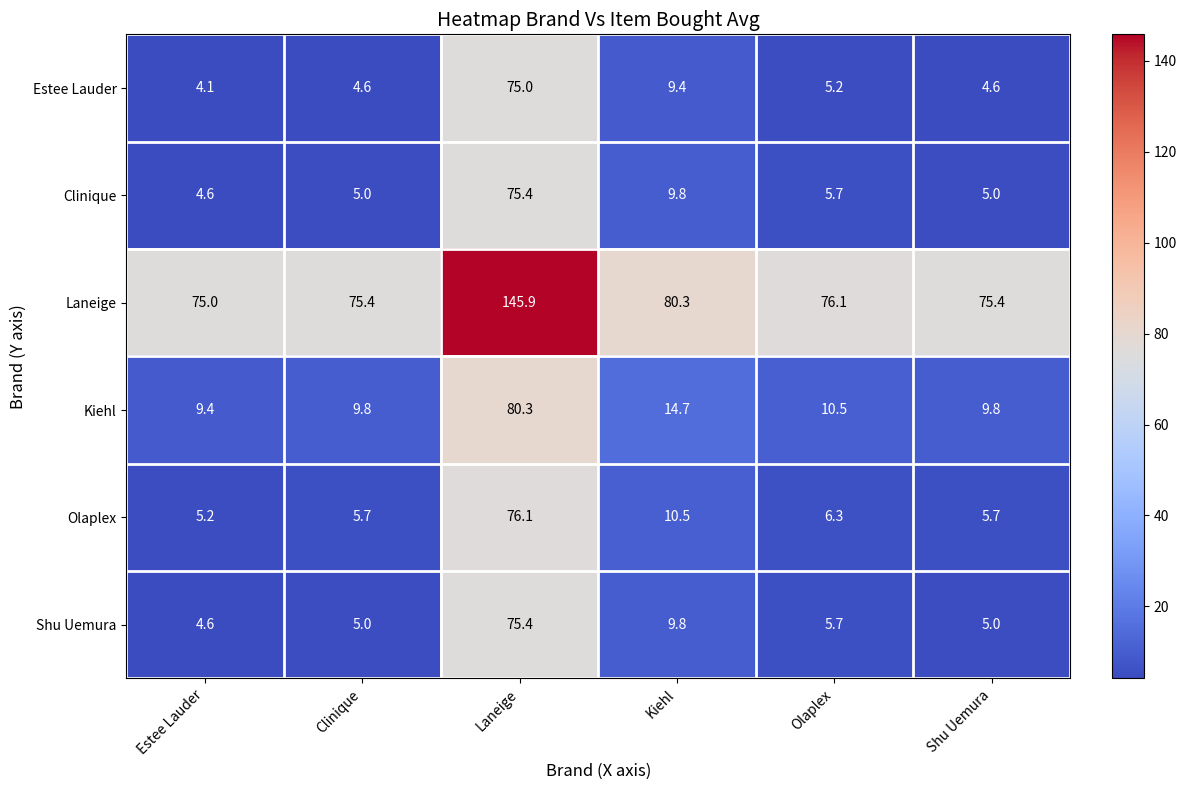

What is the sum of the Kiehl values at Estee Lauder and Shu Uemura?

19.2